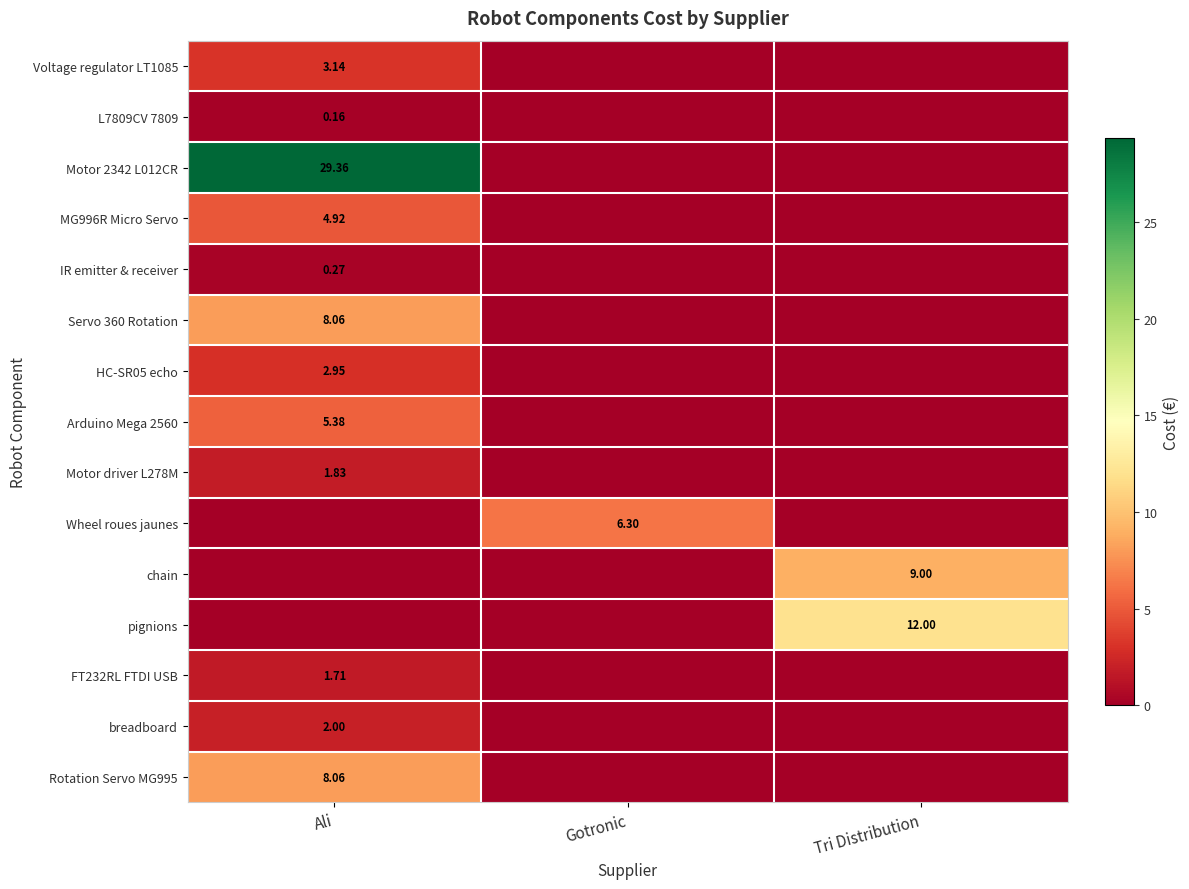

What is the total value across all series at Tri Distribution?

21.0